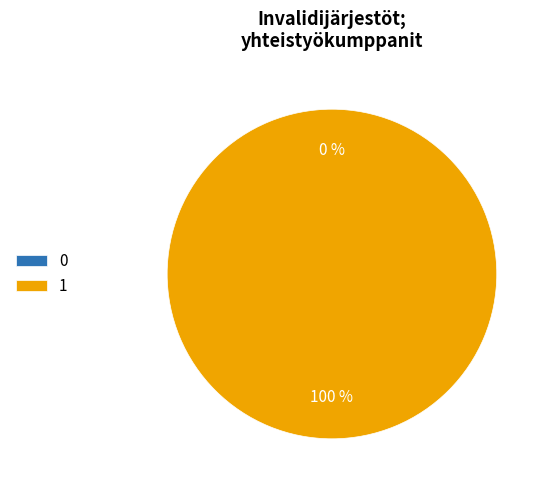

The 1 slice represents 100% of the pie. True or false?

True